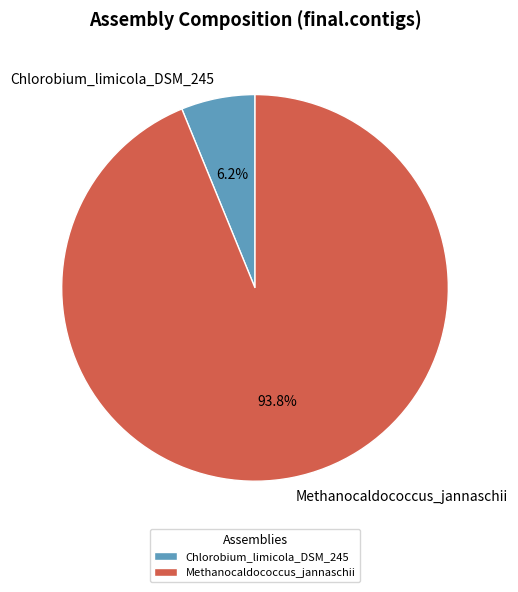

How many slices are in this pie chart?

2